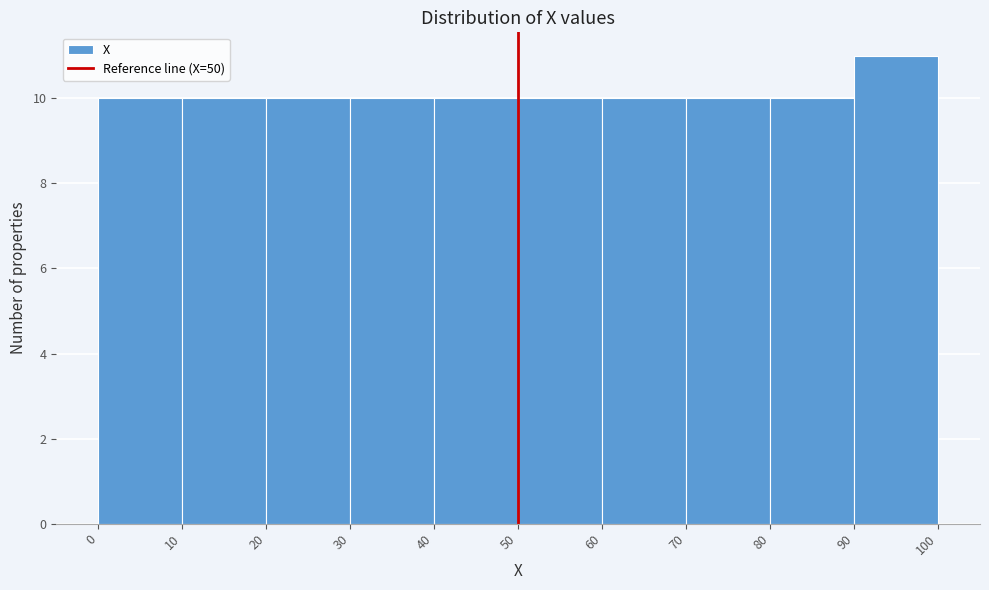

Over which range of the x-axis is the bar tallest?

90 to 100